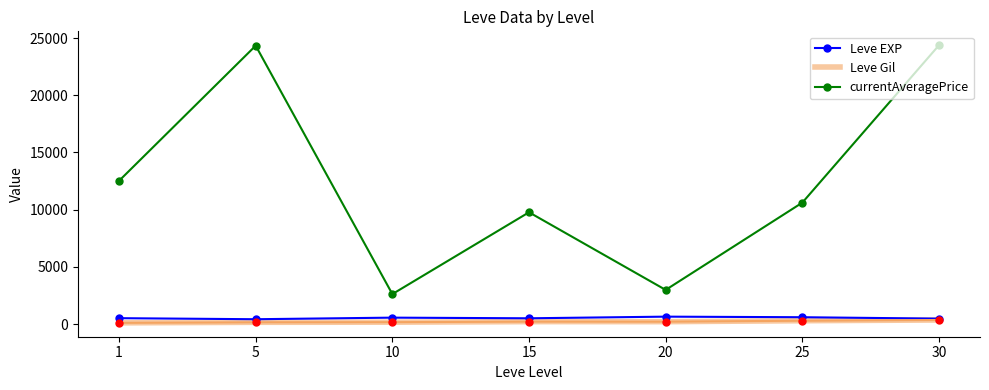

What is the sum of all currentAveragePrice values?

87226.7